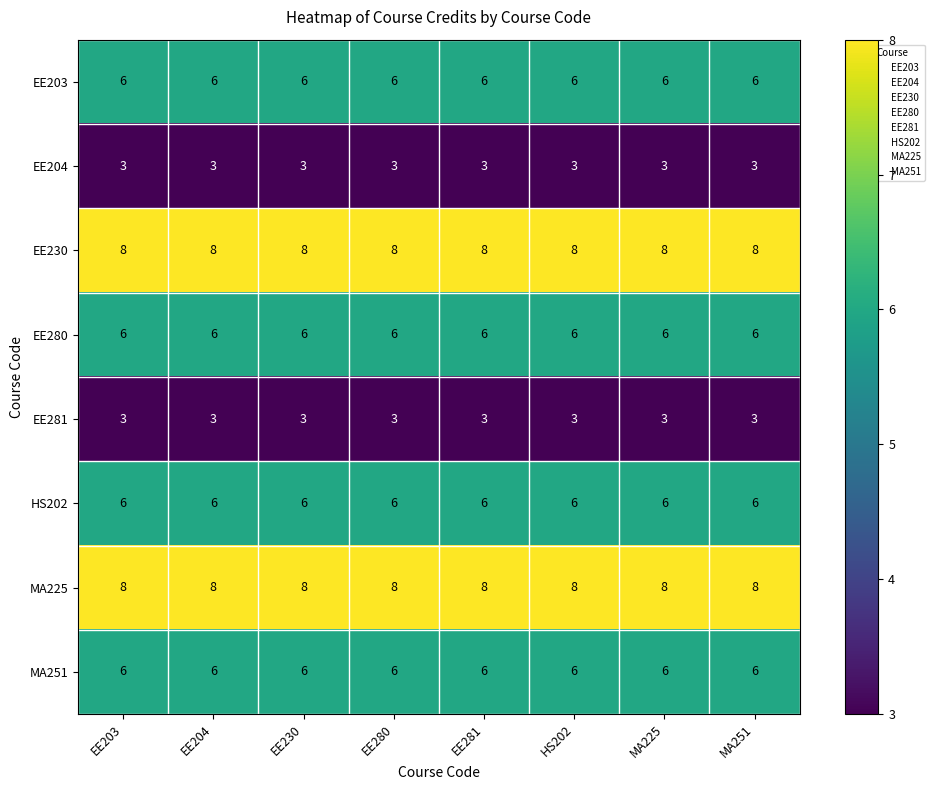

The EE230 series shows 4 at MA251. True or false?

False